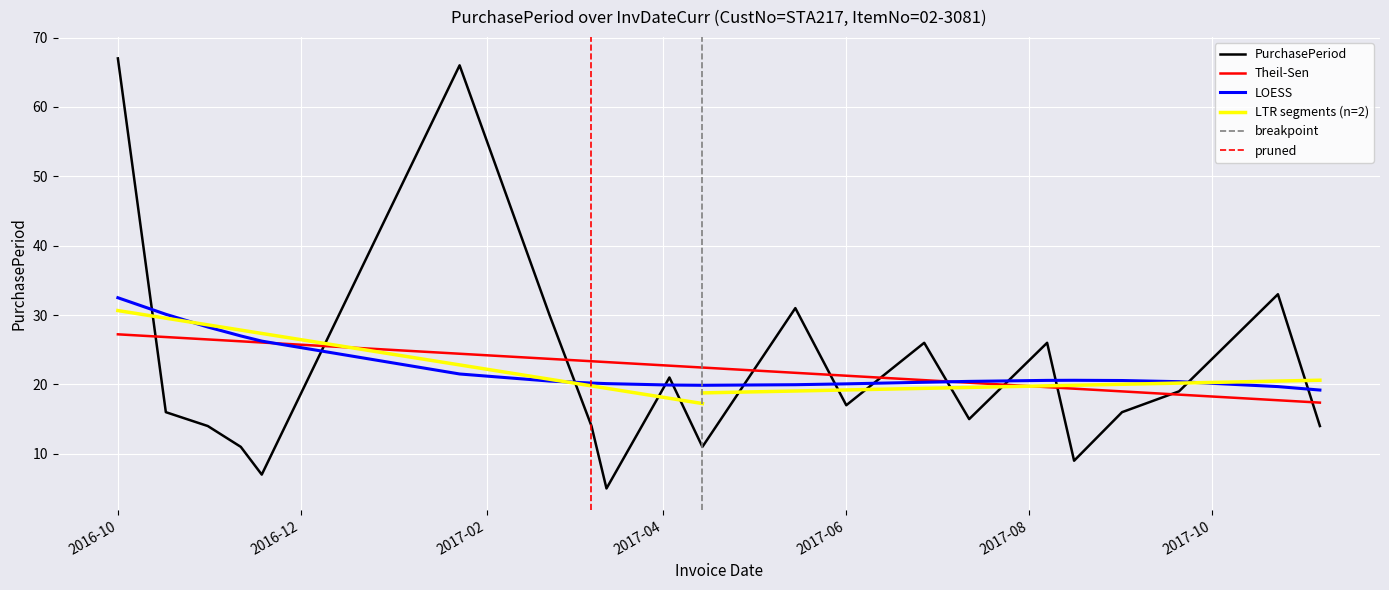

How many data points are above 16?

10